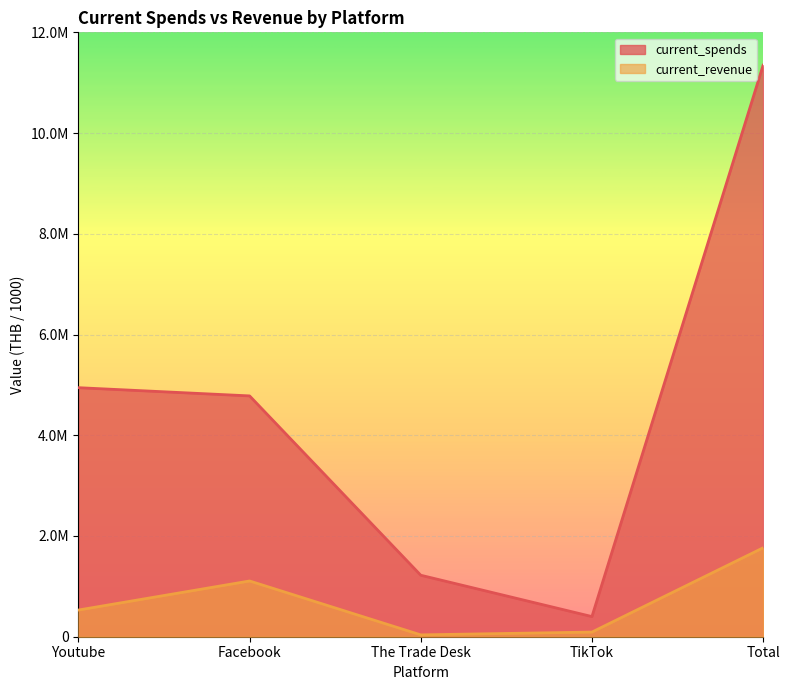

What is the difference between the maximum and minimum values in the current_revenue series?

1728921.0